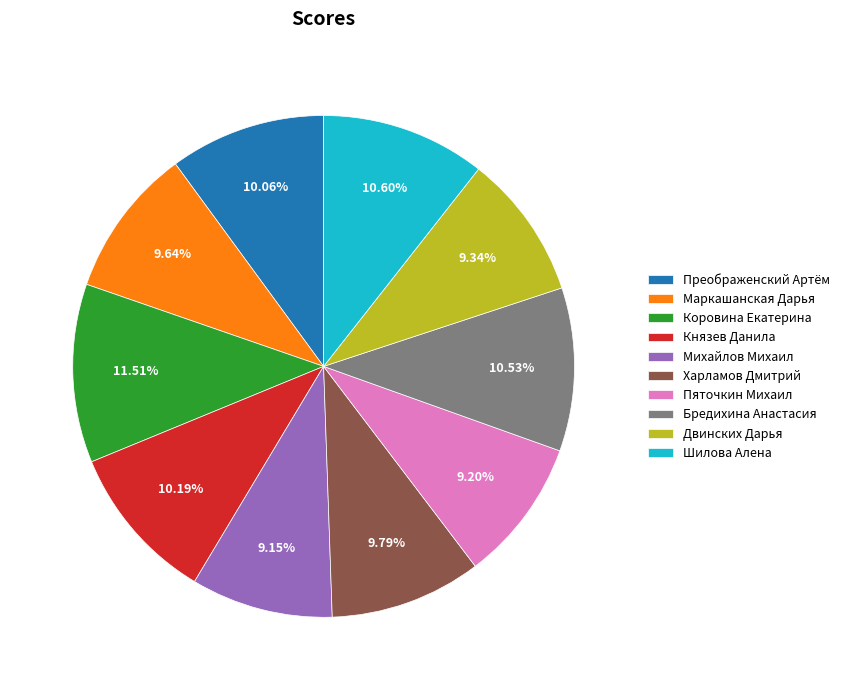

The Двинских Дарья slice represents 4% of the pie. True or false?

False